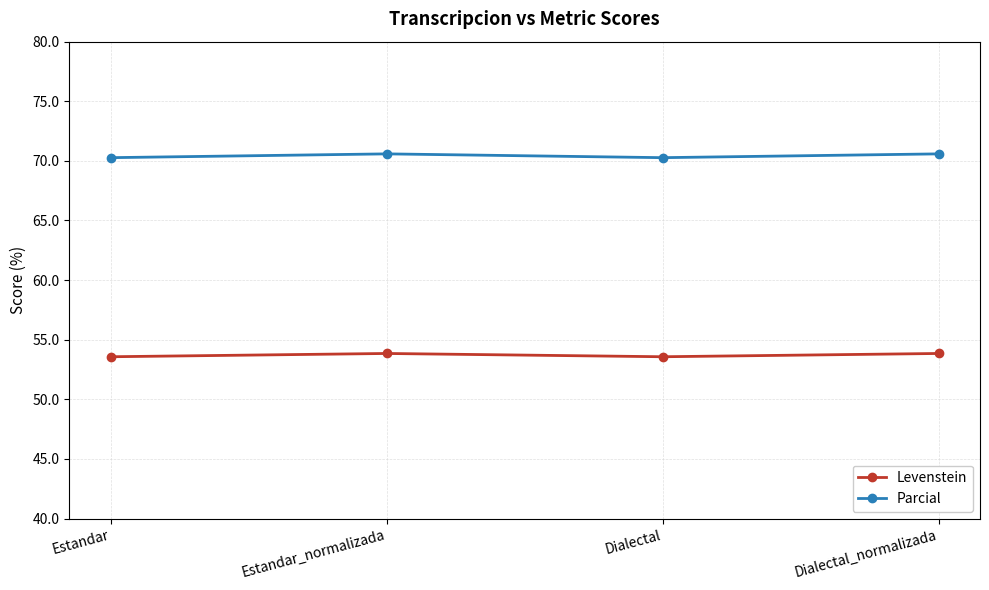

List the series in order of their peak value, highest first.

Parcial, Levenstein